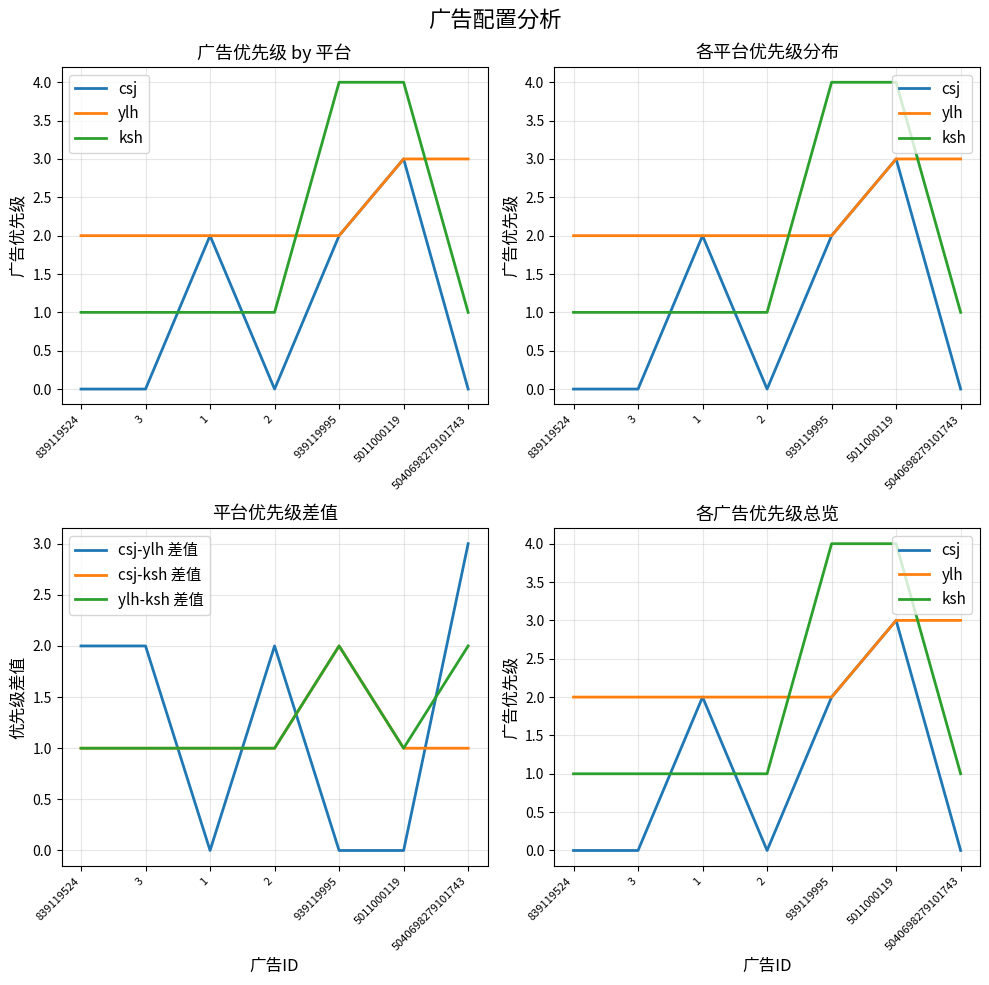

What is the total value across all series at 5011000119?

12